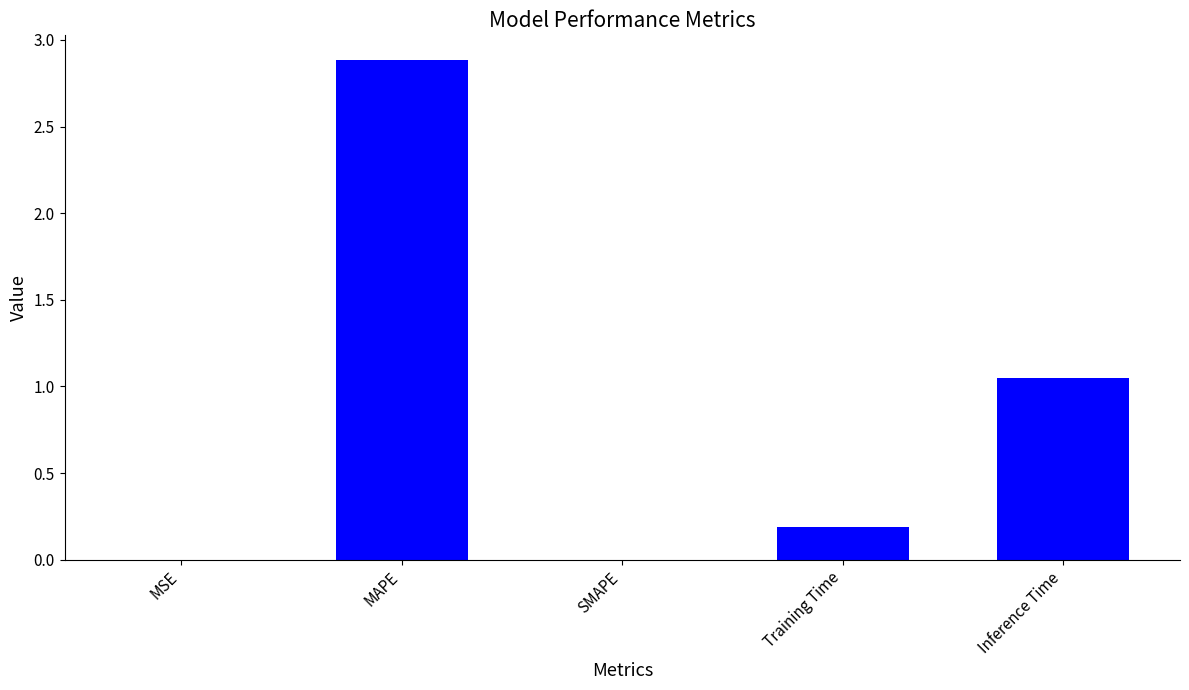

What is the greatest value displayed?

2.9